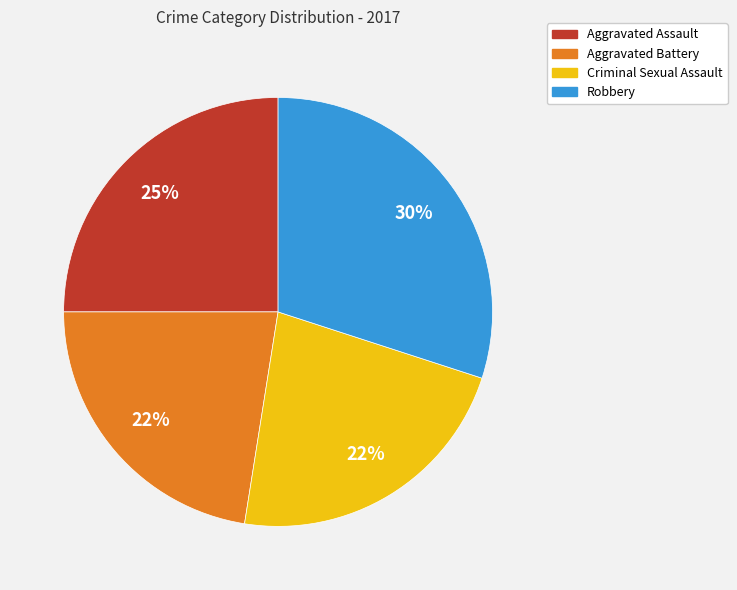

To the nearest percent, what portion does Robbery represent?

30%